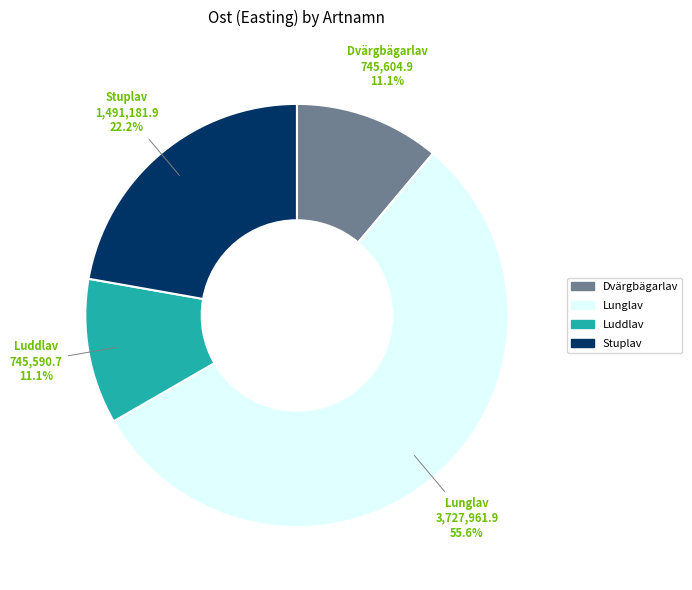

Is there a majority slice in this chart?

Yes